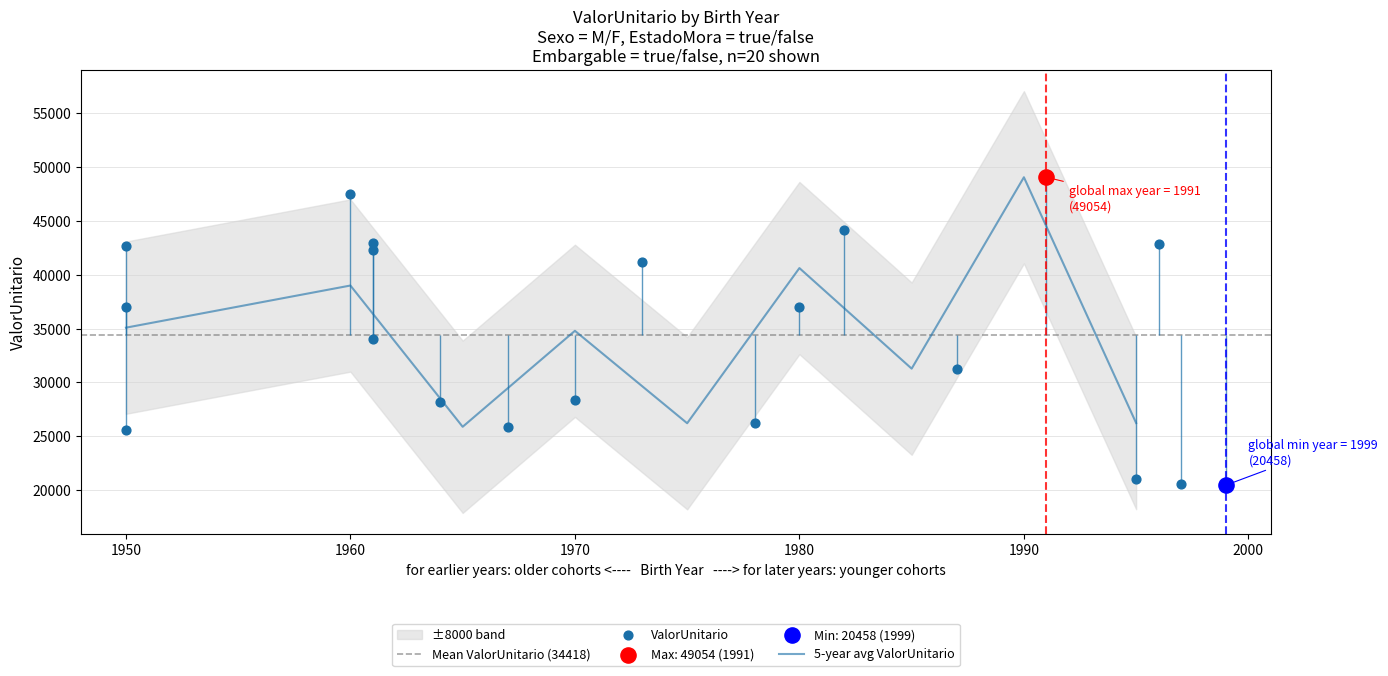

Between 1970 and 1978, which is larger?

1970